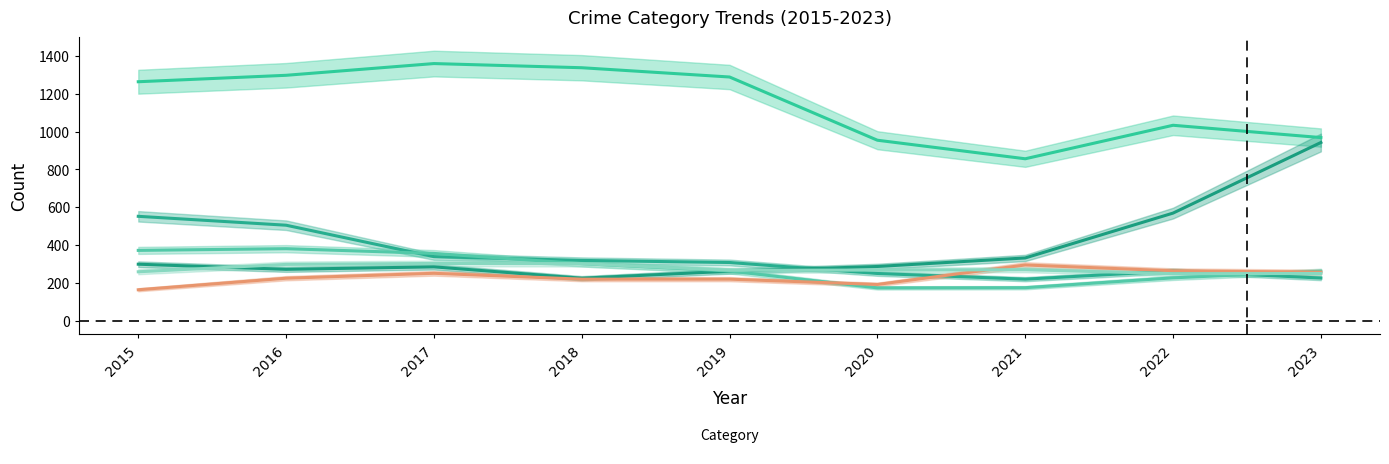

At which category is the sum across all series the highest?

2016